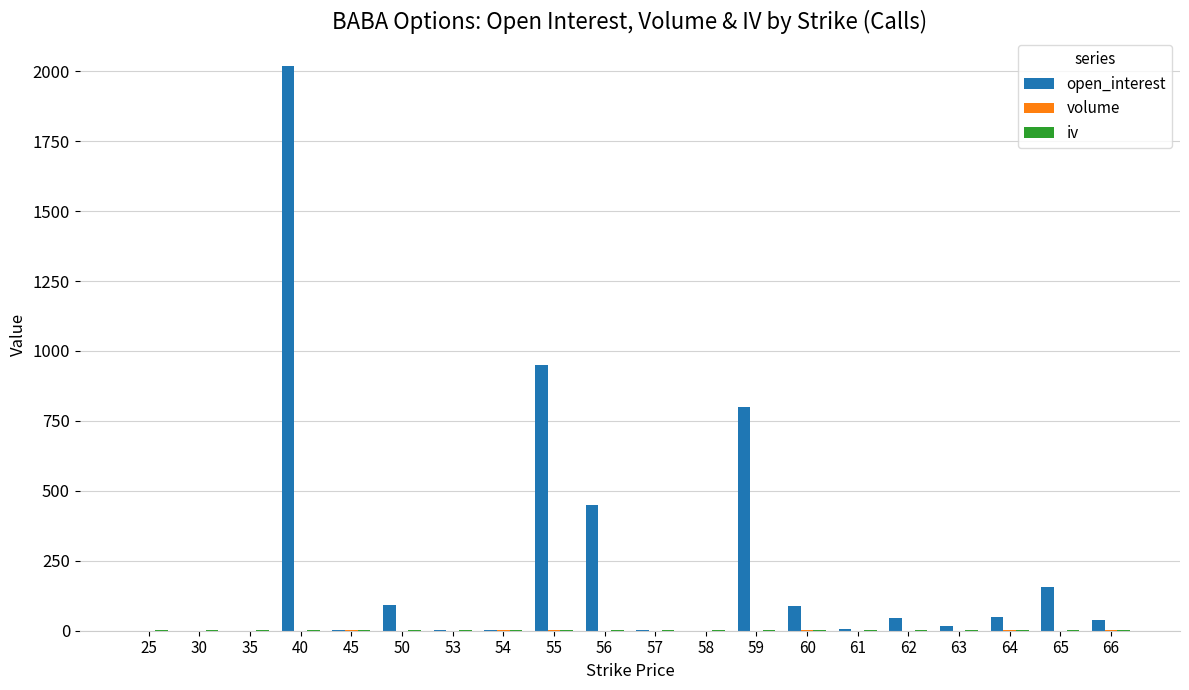

What is the total value across all series at 56?

451.3